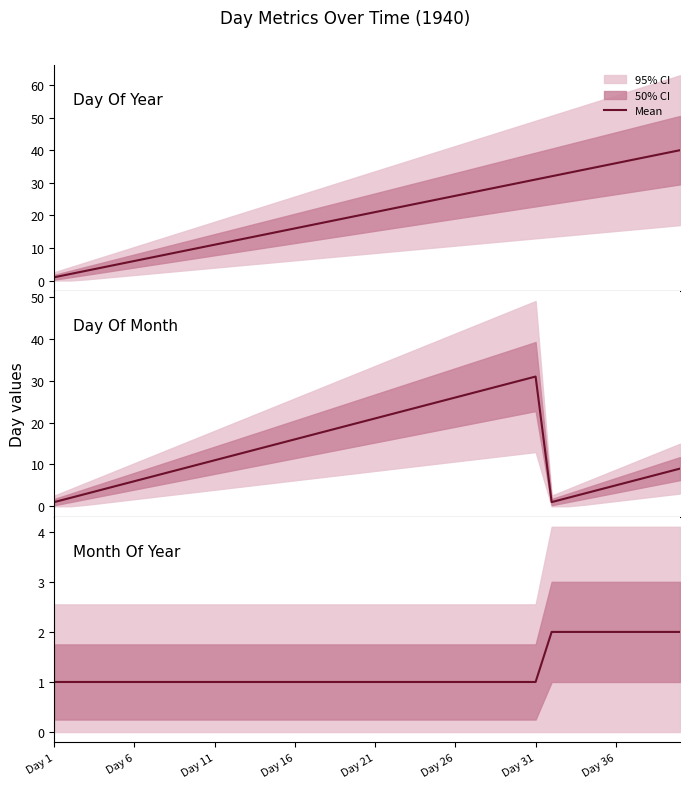

List the series in order of their peak value, highest first.

Day_Of_Year, Day_Of_Month, Month_Of_Year